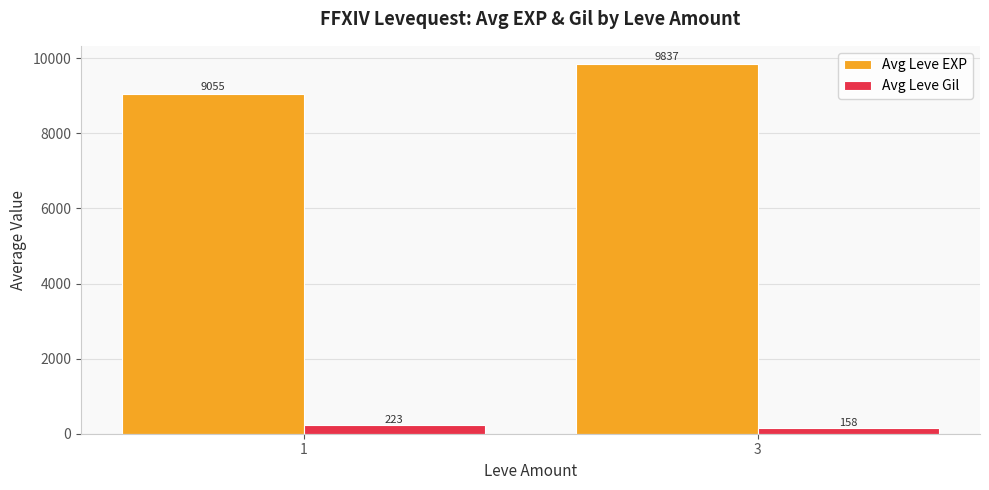

What is the difference between the highest and lowest values at 3?

9679.0